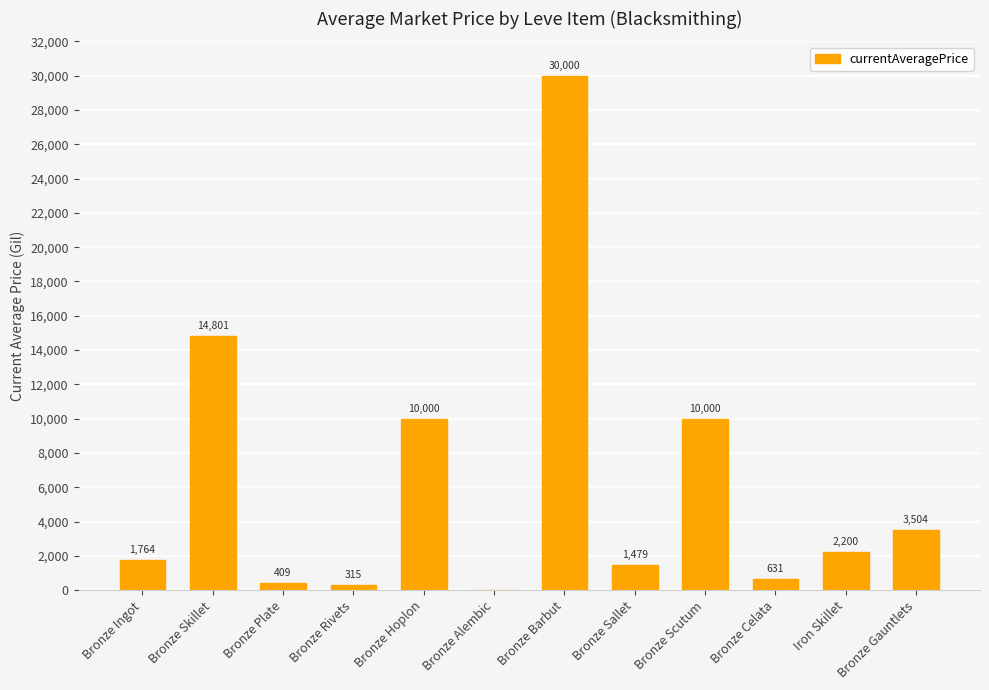

Which category has the highest value across all series?

Bronze Barbut